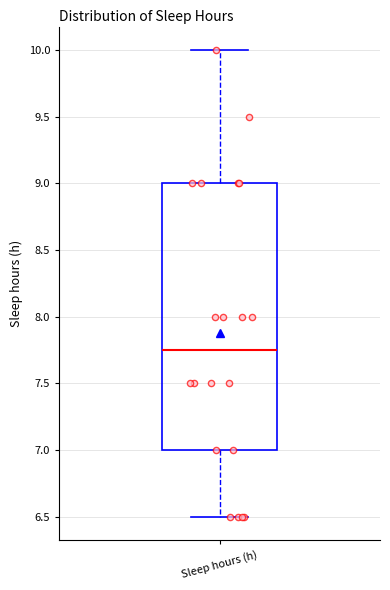

Where is the upper edge of the box for Sleep hours (h) on the y-axis? The values are not printed on the chart, so give them approximately, as read against the axis.

9.00